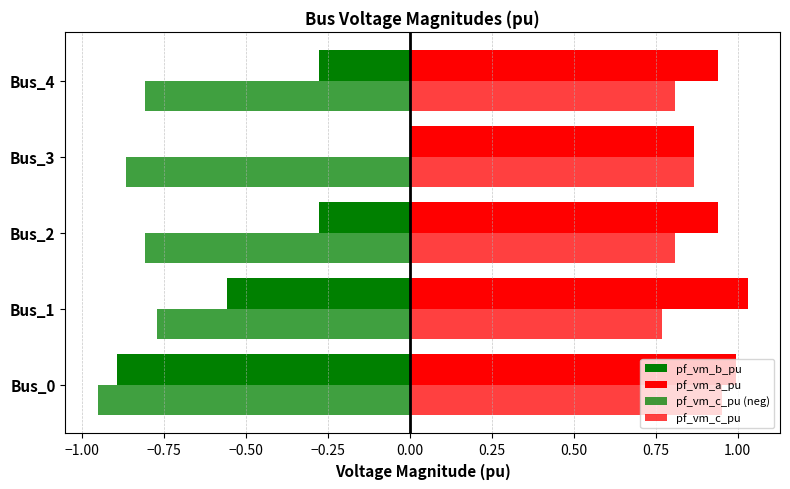

Reading left to right, what are all the values shown in this chart?

pf_vm_b_pu: -0.9	-0.6	-0.3	0.0	-0.3
pf_vm_a_pu: 1.0	1.0	0.9	0.9	0.9
pf_vm_c_pu (neg): -1.0	-0.8	-0.8	-0.9	-0.8
pf_vm_c_pu: 1.0	0.8	0.8	0.9	0.8